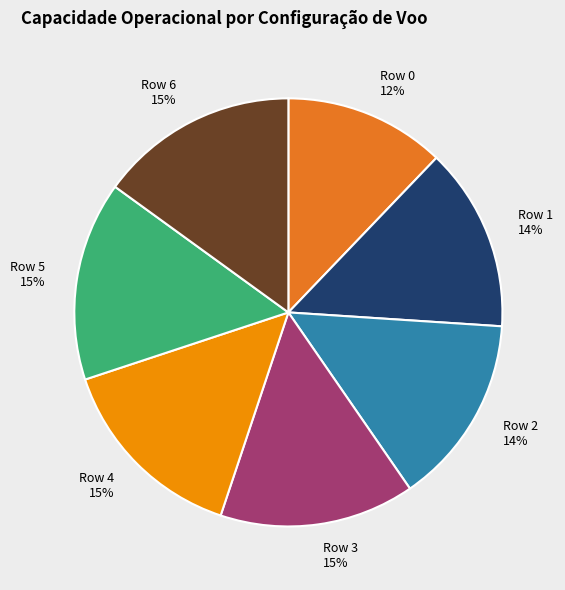

To the nearest percent, what is the average slice percentage?

14%